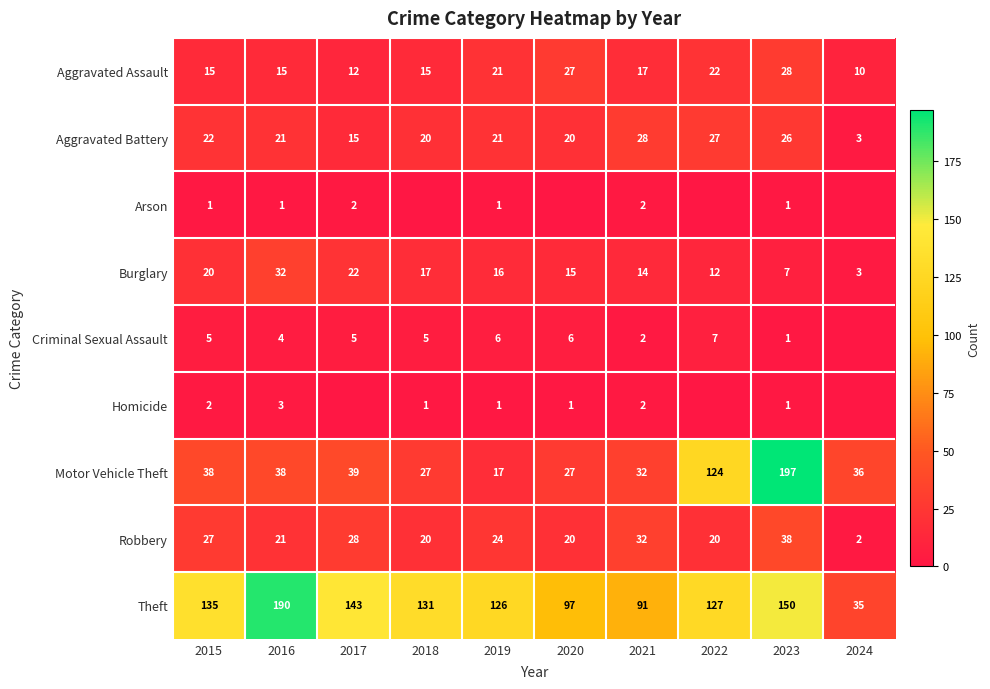

At which label does Aggravated Assault first exceed 17?

2019